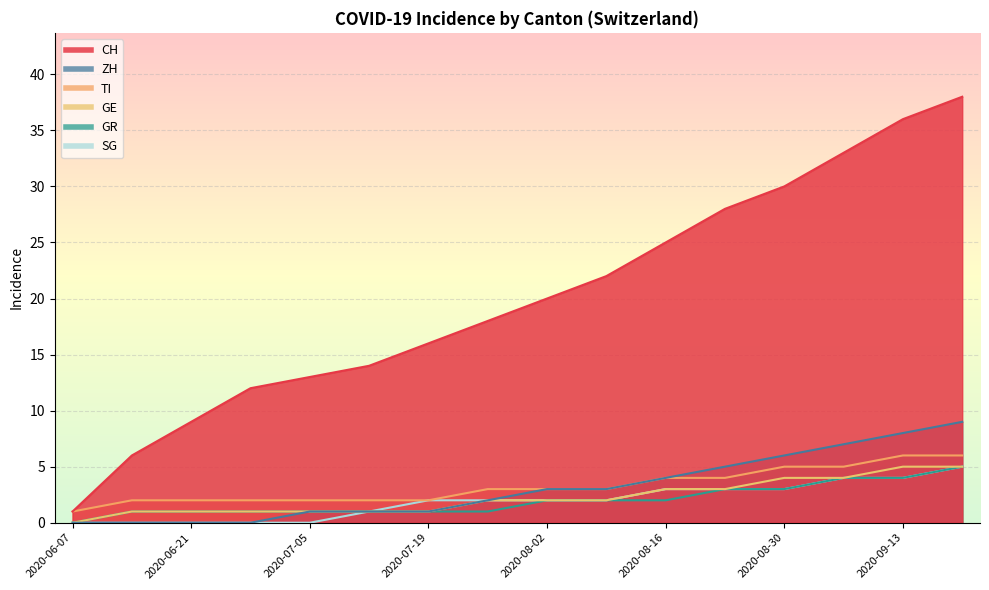

Reading left to right, what are all the values shown in this chart?

CH: 1	6	9	12	13	14	16	18	20	22	25	28	30	33	36	38
ZH: 0	0	0	0	1	1	1	2	3	3	4	5	6	7	8	9
GR: 0	1	1	1	1	1	1	1	2	2	2	3	3	4	4	5
GE: 0	1	1	1	1	1	1	2	2	2	3	3	4	4	5	5
TI: 1	2	2	2	2	2	2	3	3	3	4	4	5	5	6	6
SG: 0	0	0	0	0	1	2	2	2	2	3	3	3	4	4	5